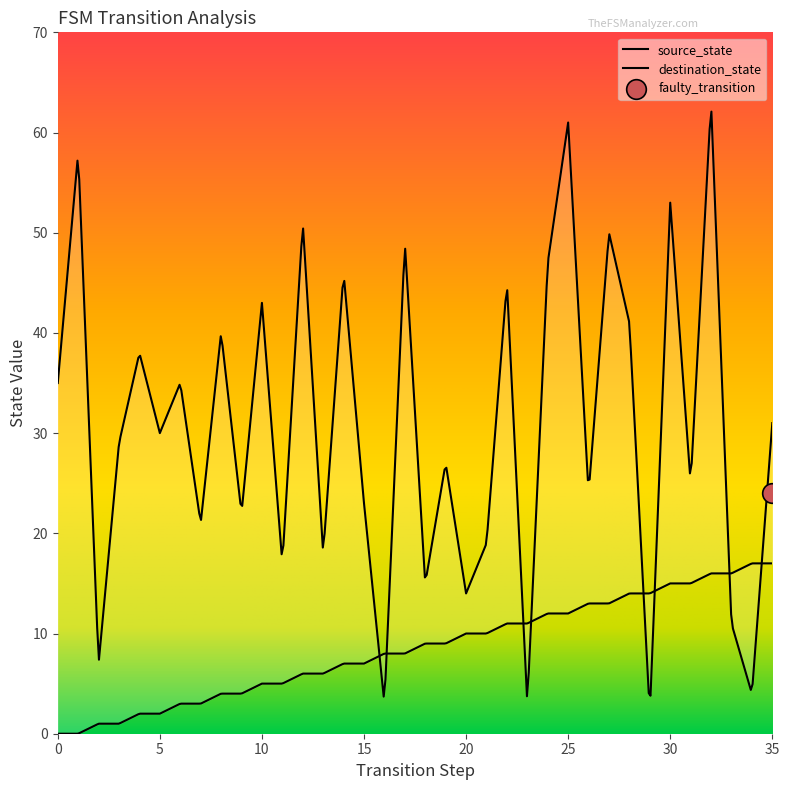

Which series has the largest total across all categories?

destination_state